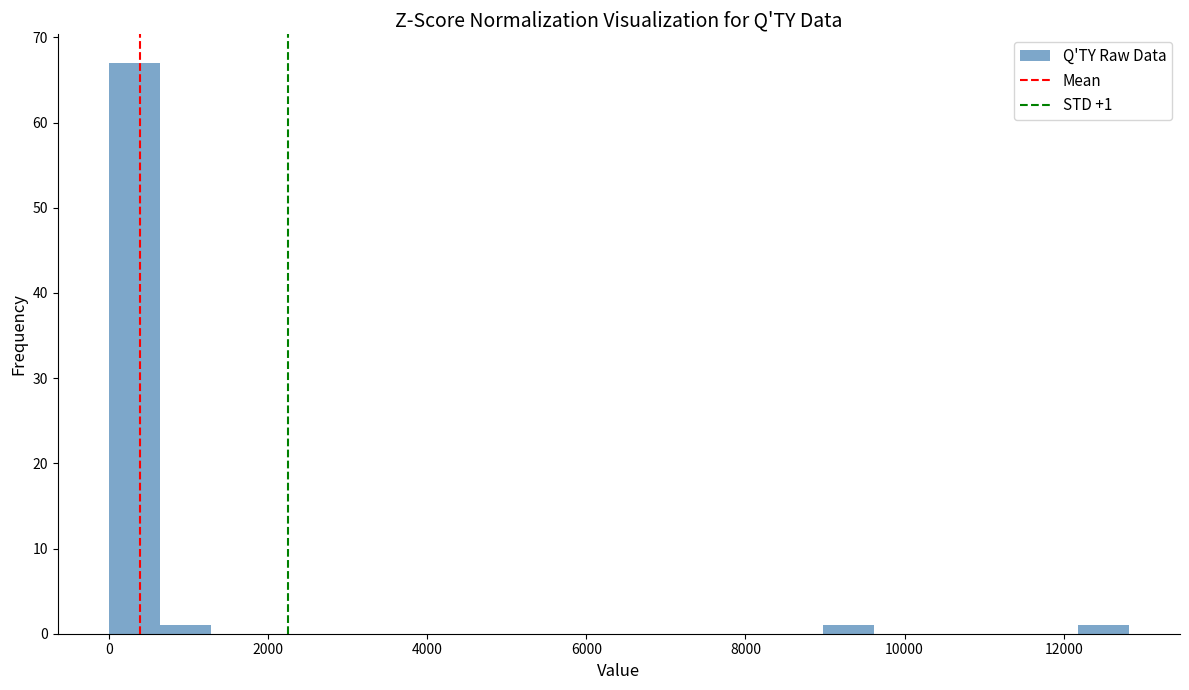

Read against the x-axis, roughly where is the centre of the tallest bar?

400